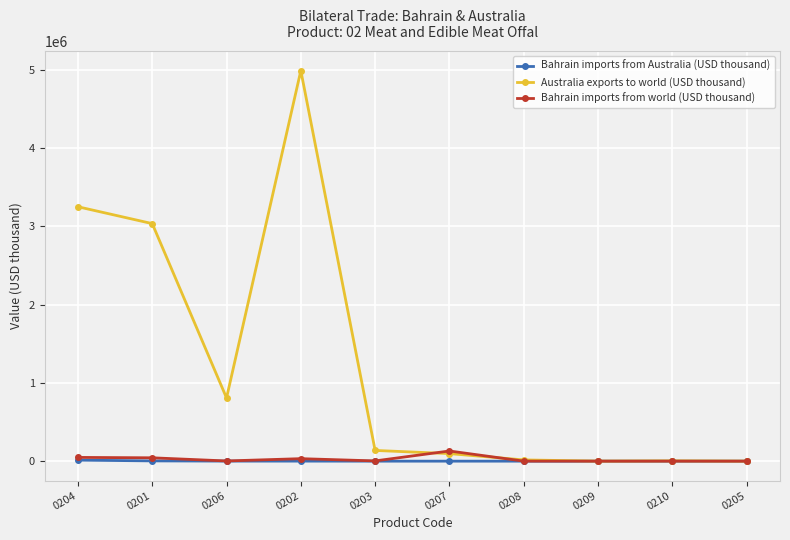

What is the difference between the maximum and minimum values in the Australia exports to world (USD thousand) series?

4992312